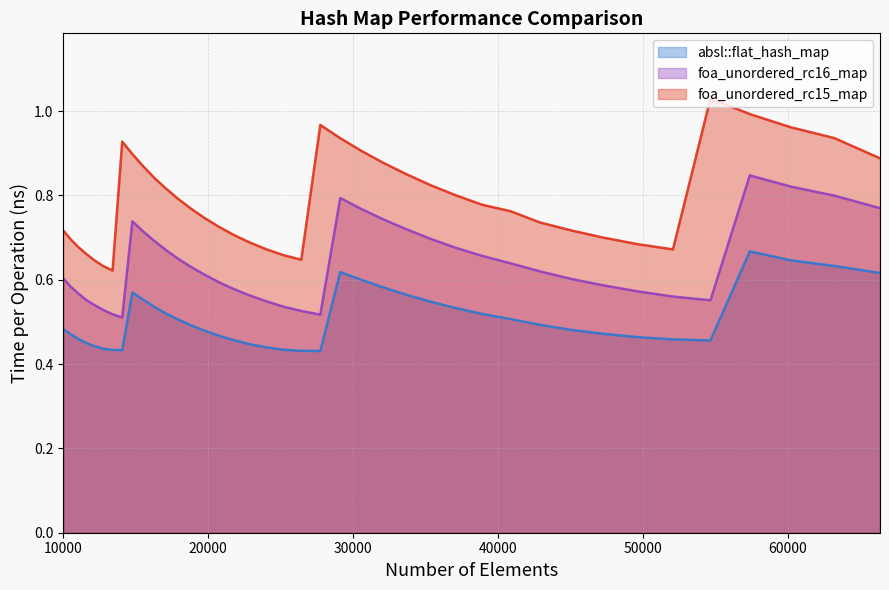

What is the smallest value displayed?

0.4